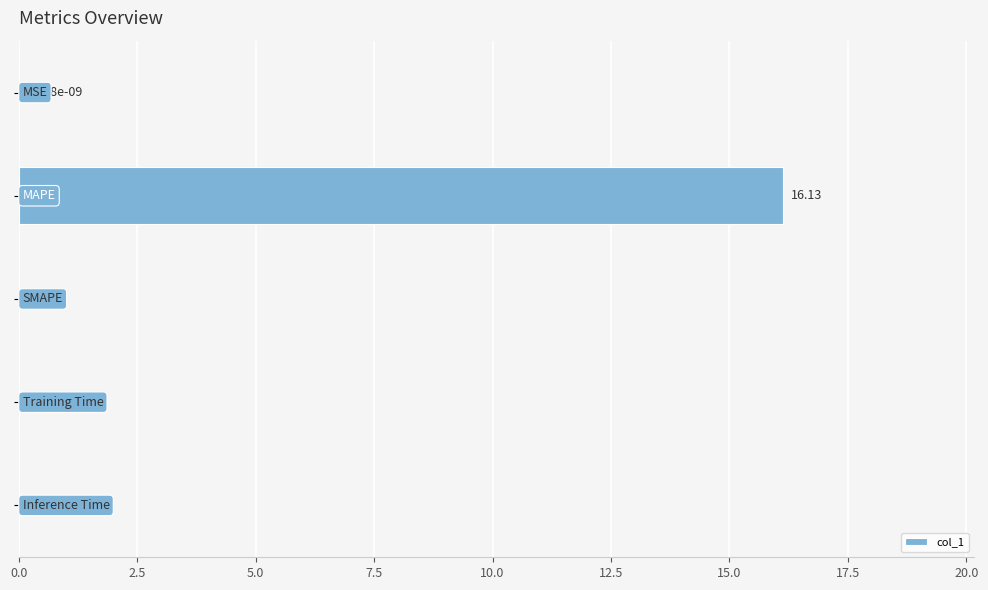

What is the sum of all values?

16.1